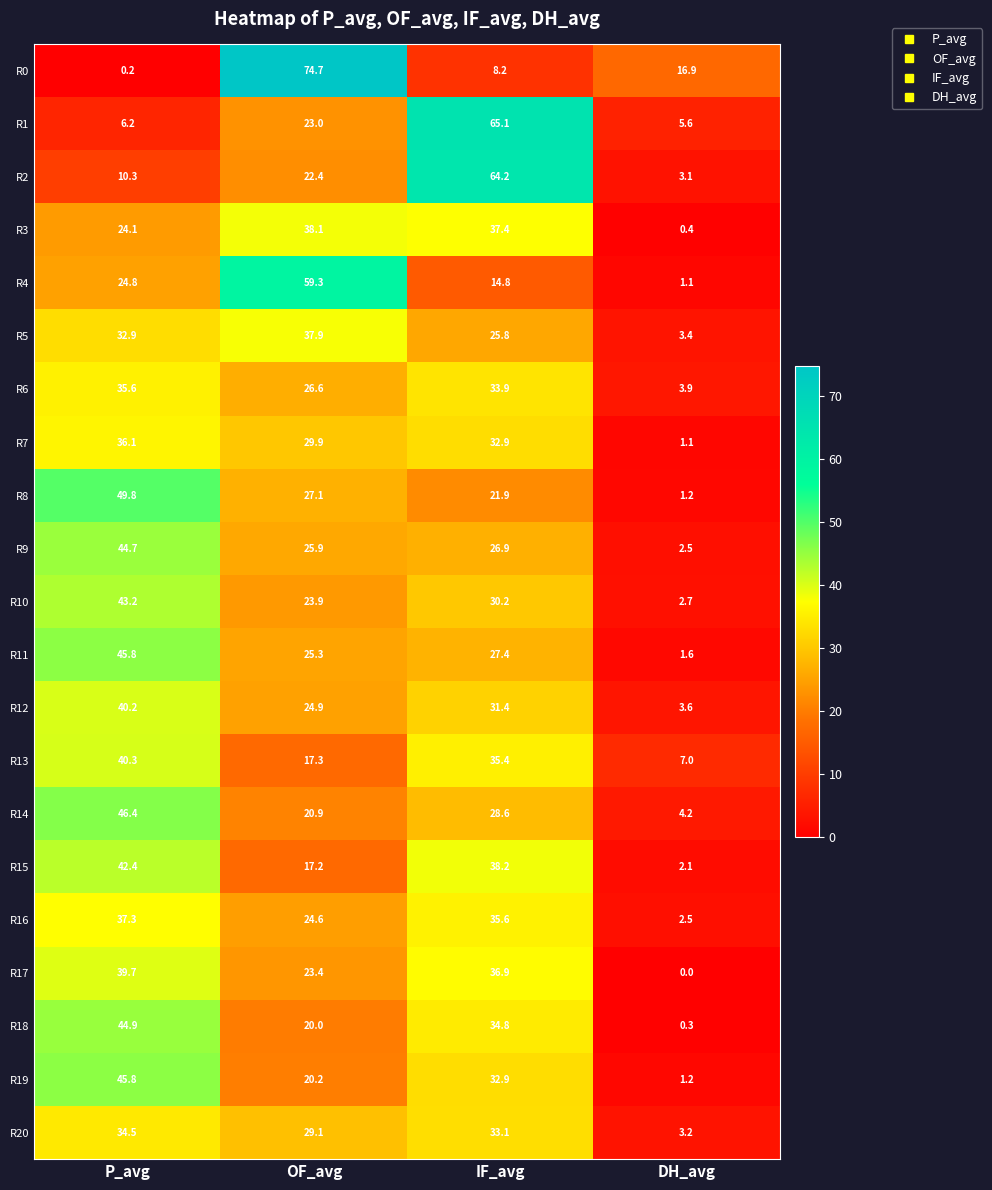

What is the maximum value shown in the chart?

74.7